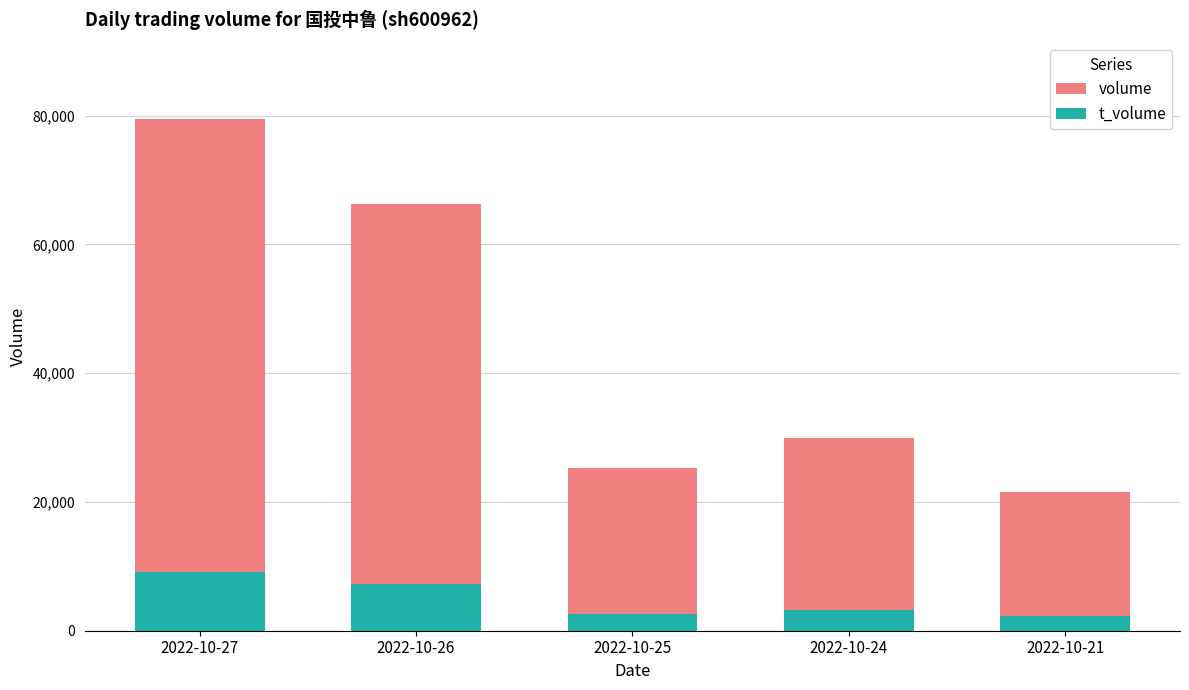

Reading right to left, extract all data points from this chart.

volume: 2022-10-21=21526	2022-10-24=29944	2022-10-25=25206	2022-10-26=66281	2022-10-27=79400
t_volume: 2022-10-21=2294	2022-10-24=3149	2022-10-25=2582	2022-10-26=7194	2022-10-27=9107